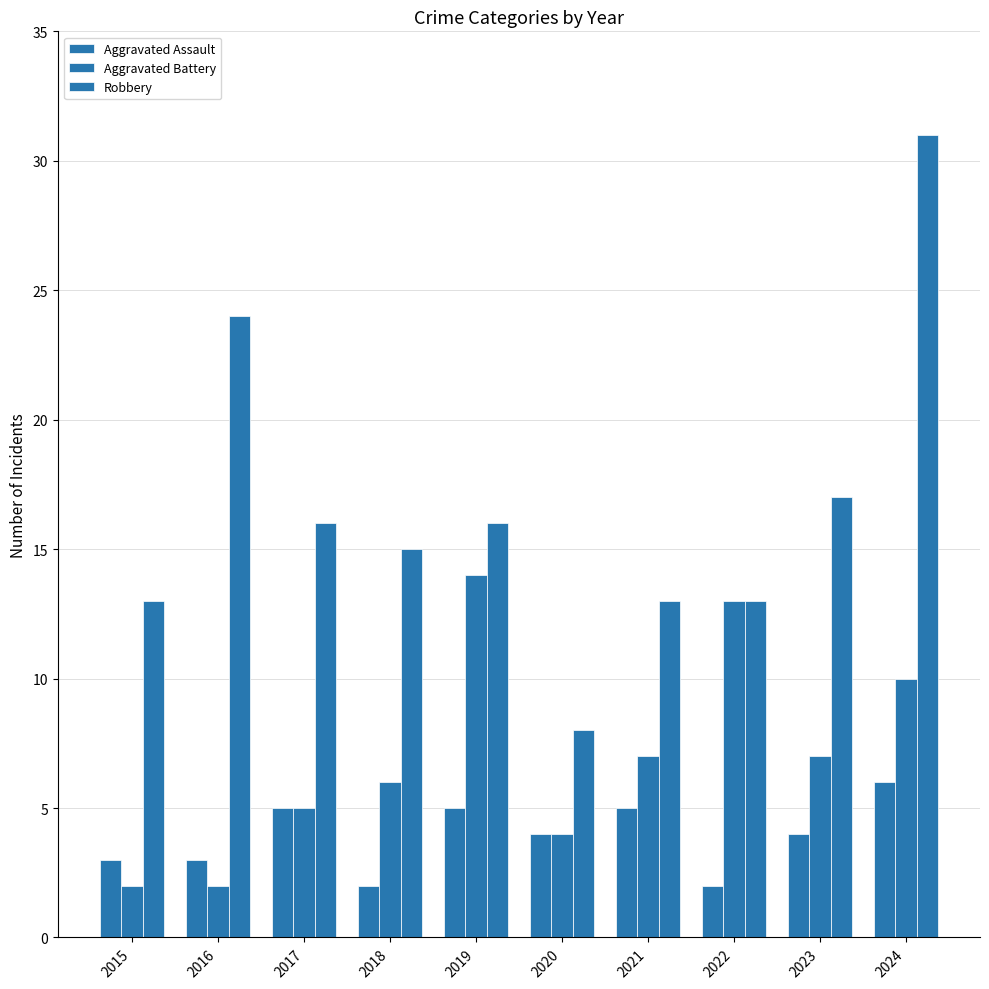

How many values in the Aggravated Battery series are below 7?

5